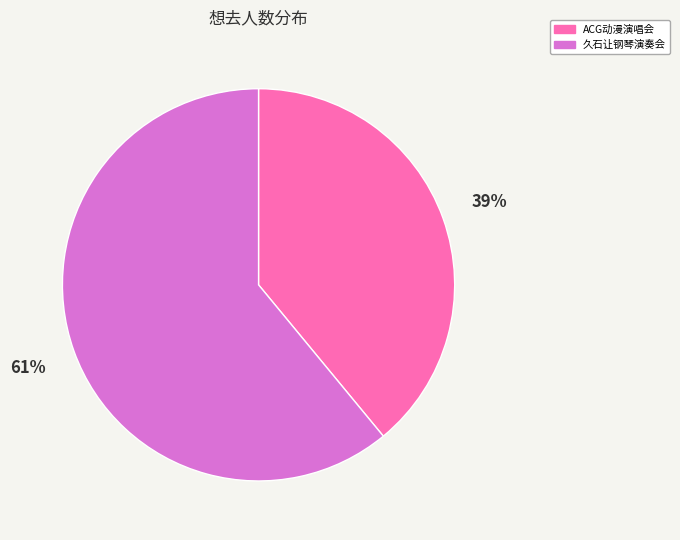

What is the majority slice?

久石让钢琴演奏会